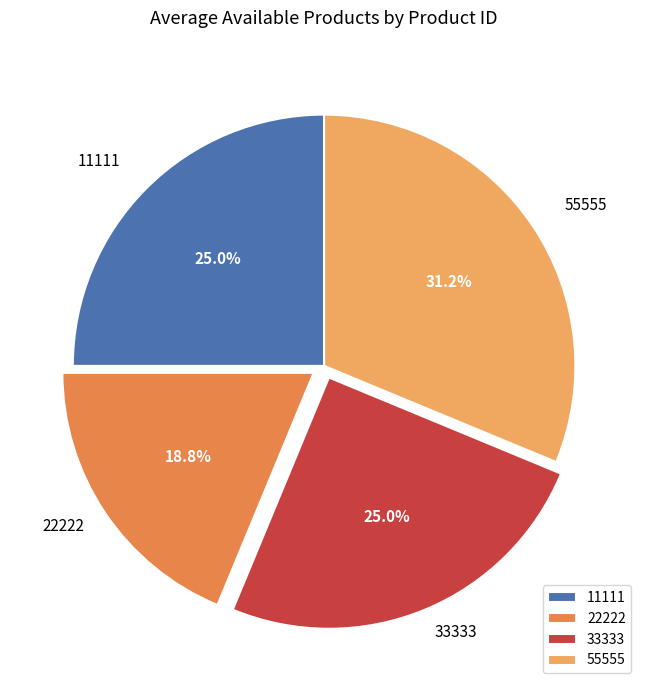

To the nearest percent, what percentage of the pie is 11111?

25%